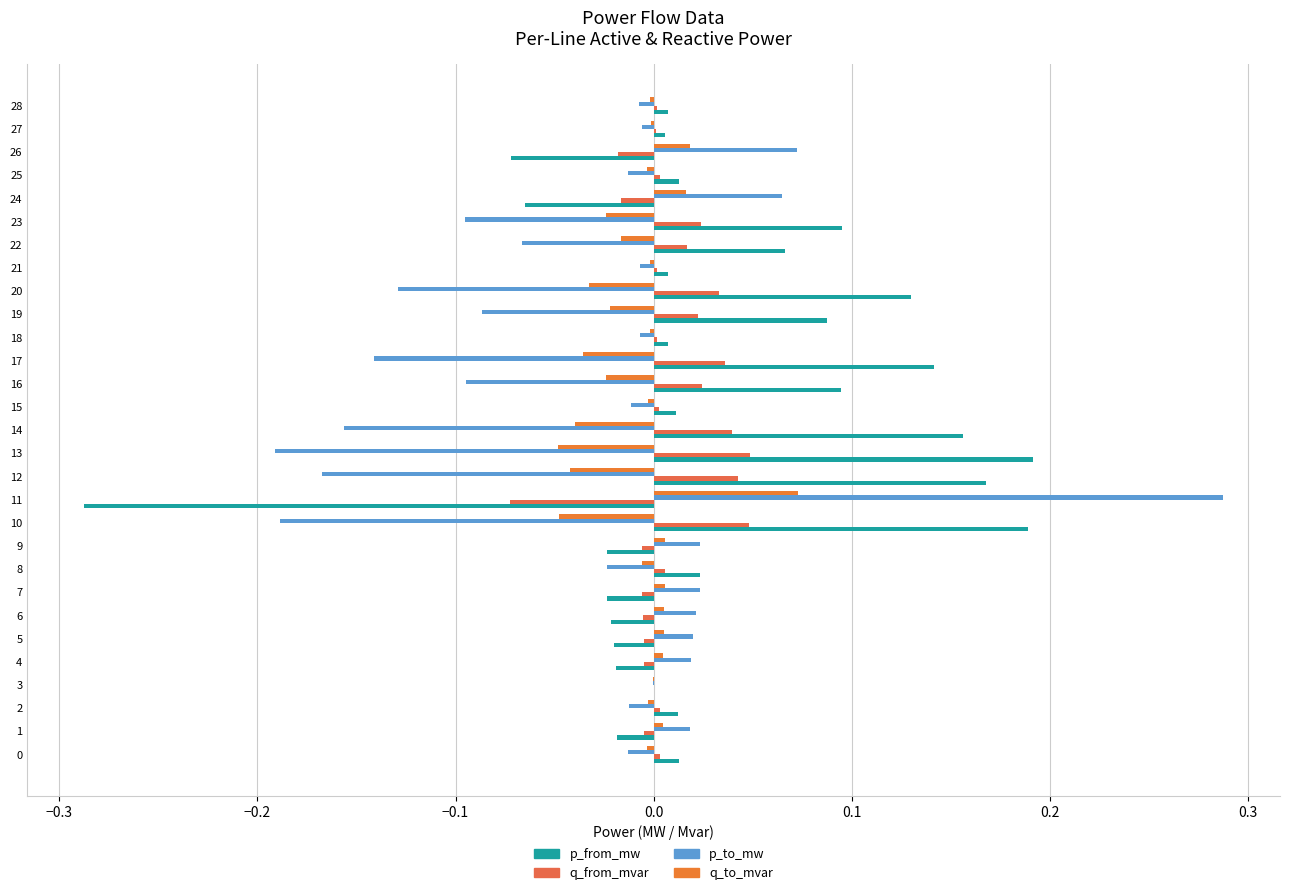

At which label is p_from_mw closest to 0?

3